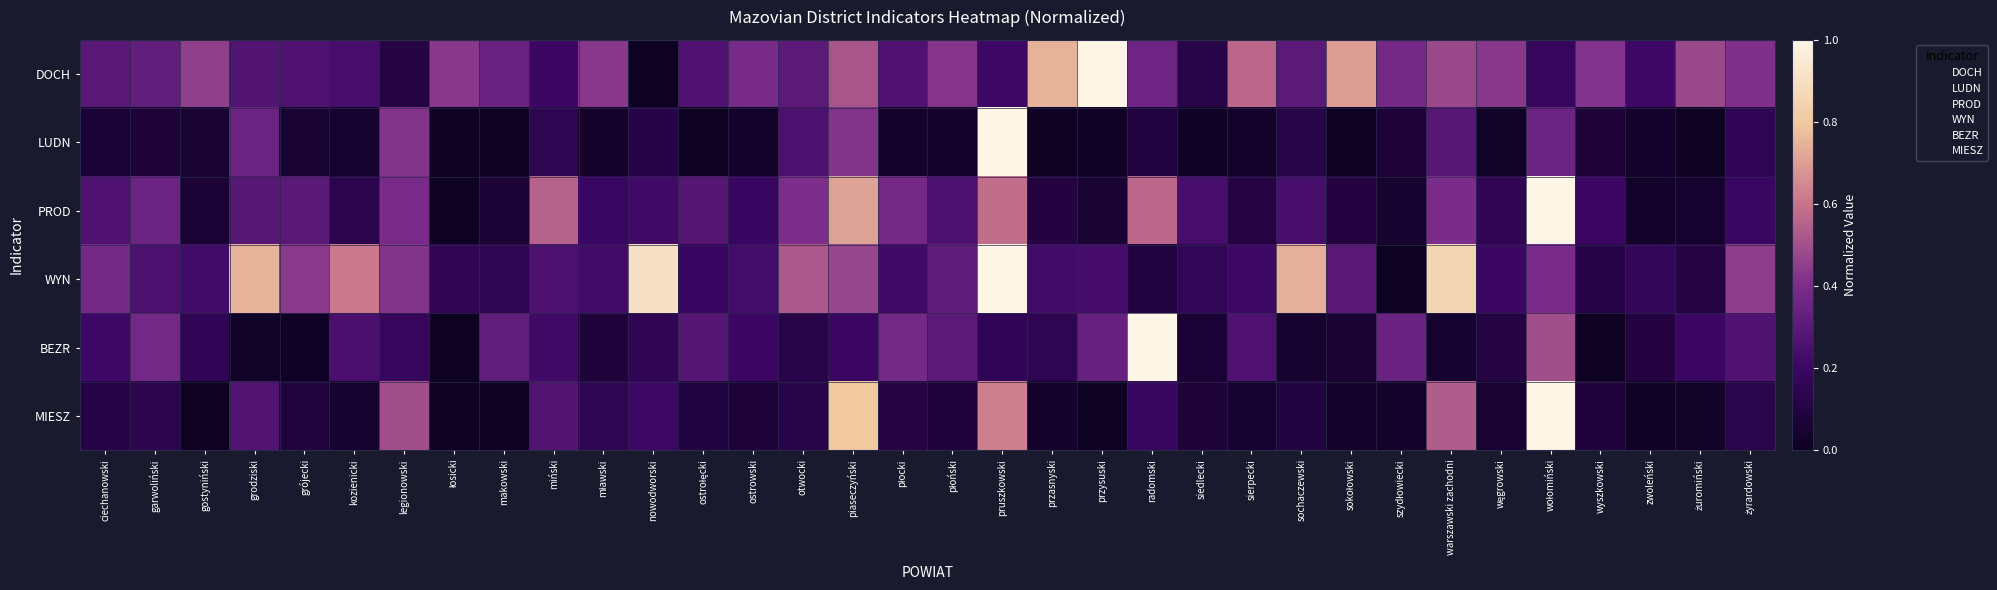

Reading left to right, extract all data points from this chart.

DOCH: ciechanowski=0.3	garwoliński=0.3	gostyniński=0.5	grodziski=0.3	grójecki=0.3	kozienicki=0.2	legionowski=0.1	łosicki=0.4	makowski=0.3	miński=0.2	mławski=0.4	nowodworski=0.0	ostrołęcki=0.3	ostrowski=0.4	otwocki=0.3	piaseczyński=0.5	płocki=0.3	płoński=0.4	pruszkowski=0.2	przasnyski=0.7	przysuski=1.0	radomski=0.4	siedlecki=0.1	sierpecki=0.6	sochaczewski=0.3	sokołowski=0.7	szydłowiecki=0.4	warszawski zachodni=0.5	węgrowski=0.4	wołomiński=0.2	wyszkowski=0.4	zwoleński=0.2	żuromiński=0.5	żyrardowski=0.4
LUDN: ciechanowski=0.1	garwoliński=0.1	gostyniński=0.1	grodziski=0.4	grójecki=0.1	kozienicki=0.0	legionowski=0.4	łosicki=0.0	makowski=0.0	miński=0.1	mławski=0.0	nowodworski=0.1	ostrołęcki=0.0	ostrowski=0.0	otwocki=0.3	piaseczyński=0.4	płocki=0.0	płoński=0.0	pruszkowski=1.0	przasnyski=0.0	przysuski=0.0	radomski=0.1	siedlecki=0.0	sierpecki=0.0	sochaczewski=0.1	sokołowski=0.0	szydłowiecki=0.1	warszawski zachodni=0.3	węgrowski=0.0	wołomiński=0.4	wyszkowski=0.1	zwoleński=0.0	żuromiński=0.0	żyrardowski=0.2
PROD: ciechanowski=0.3	garwoliński=0.4	gostyniński=0.1	grodziski=0.3	grójecki=0.3	kozienicki=0.1	legionowski=0.4	łosicki=0.0	makowski=0.1	miński=0.6	mławski=0.2	nowodworski=0.2	ostrołęcki=0.3	ostrowski=0.2	otwocki=0.4	piaseczyński=0.7	płocki=0.4	płoński=0.3	pruszkowski=0.6	przasnyski=0.1	przysuski=0.1	radomski=0.6	siedlecki=0.2	sierpecki=0.1	sochaczewski=0.2	sokołowski=0.1	szydłowiecki=0.0	warszawski zachodni=0.4	węgrowski=0.2	wołomiński=1.0	wyszkowski=0.2	zwoleński=0.0	żuromiński=0.0	żyrardowski=0.2
WYN: ciechanowski=0.4	garwoliński=0.3	gostyniński=0.2	grodziski=0.8	grójecki=0.4	kozienicki=0.6	legionowski=0.4	łosicki=0.2	makowski=0.1	miński=0.3	mławski=0.2	nowodworski=0.9	ostrołęcki=0.2	ostrowski=0.2	otwocki=0.5	piaseczyński=0.5	płocki=0.2	płoński=0.3	pruszkowski=1.0	przasnyski=0.2	przysuski=0.2	radomski=0.1	siedlecki=0.2	sierpecki=0.2	sochaczewski=0.7	sokołowski=0.3	szydłowiecki=0.0	warszawski zachodni=0.9	węgrowski=0.2	wołomiński=0.4	wyszkowski=0.1	zwoleński=0.2	żuromiński=0.1	żyrardowski=0.4
BEZR: ciechanowski=0.2	garwoliński=0.4	gostyniński=0.2	grodziski=0.0	grójecki=0.0	kozienicki=0.2	legionowski=0.2	łosicki=0.0	makowski=0.3	miński=0.2	mławski=0.1	nowodworski=0.2	ostrołęcki=0.3	ostrowski=0.2	otwocki=0.1	piaseczyński=0.2	płocki=0.4	płoński=0.3	pruszkowski=0.2	przasnyski=0.1	przysuski=0.3	radomski=1.0	siedlecki=0.1	sierpecki=0.3	sochaczewski=0.0	sokołowski=0.1	szydłowiecki=0.3	warszawski zachodni=0.0	węgrowski=0.1	wołomiński=0.5	wyszkowski=0.0	zwoleński=0.1	żuromiński=0.2	żyrardowski=0.3
MIESZ: ciechanowski=0.1	garwoliński=0.1	gostyniński=0.0	grodziski=0.3	grójecki=0.1	kozienicki=0.0	legionowski=0.5	łosicki=0.0	makowski=0.0	miński=0.3	mławski=0.1	nowodworski=0.2	ostrołęcki=0.1	ostrowski=0.1	otwocki=0.1	piaseczyński=0.8	płocki=0.1	płoński=0.1	pruszkowski=0.6	przasnyski=0.0	przysuski=0.0	radomski=0.2	siedlecki=0.1	sierpecki=0.0	sochaczewski=0.1	sokołowski=0.0	szydłowiecki=0.0	warszawski zachodni=0.5	węgrowski=0.1	wołomiński=1.0	wyszkowski=0.1	zwoleński=0.0	żuromiński=0.0	żyrardowski=0.1